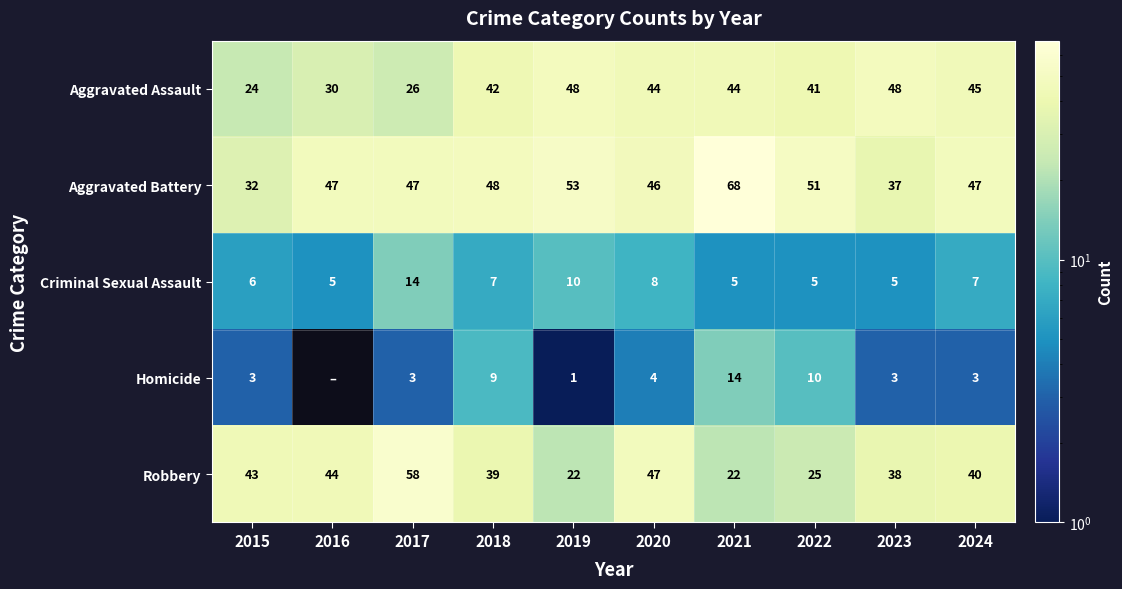

Is it true that Robbery equals 55 at 2018?

False